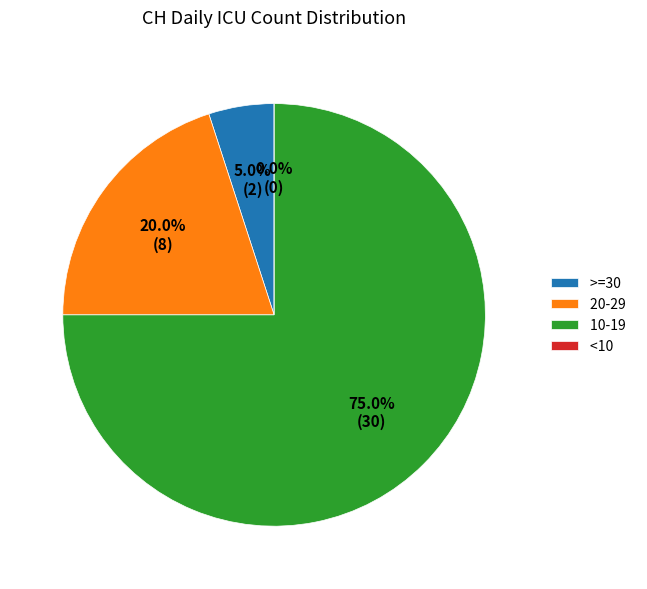

Do 23 and 10 together represent more than half of the pie?

No